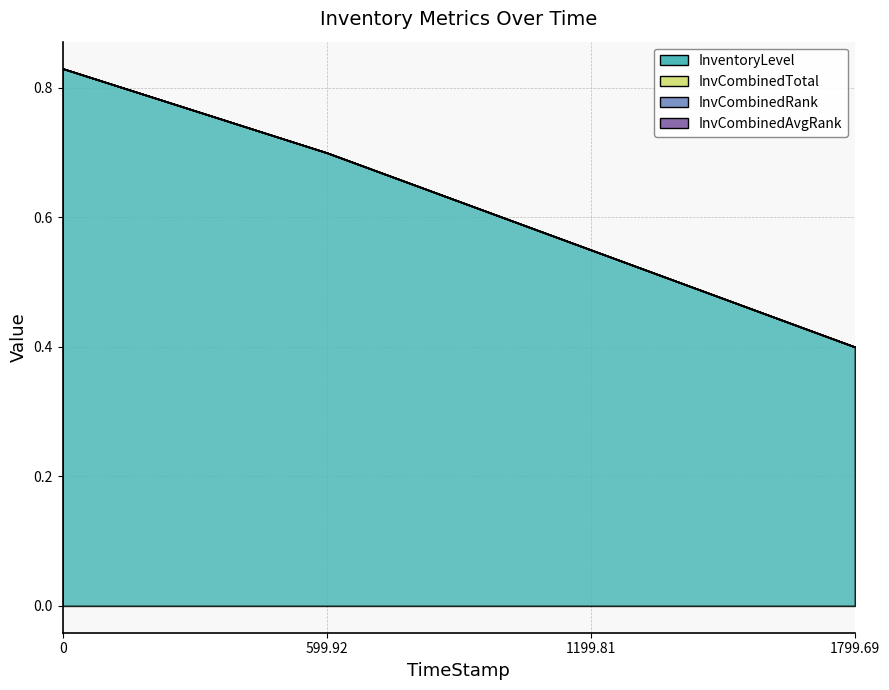

True or false: InventoryLevel has a value of 0.4 at 1799.69.

True